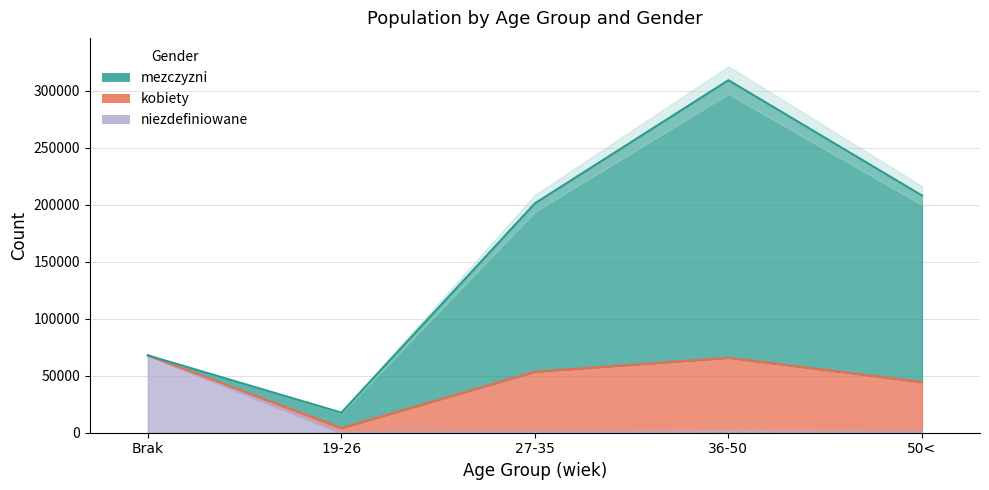

How many series are shown in this chart?

3